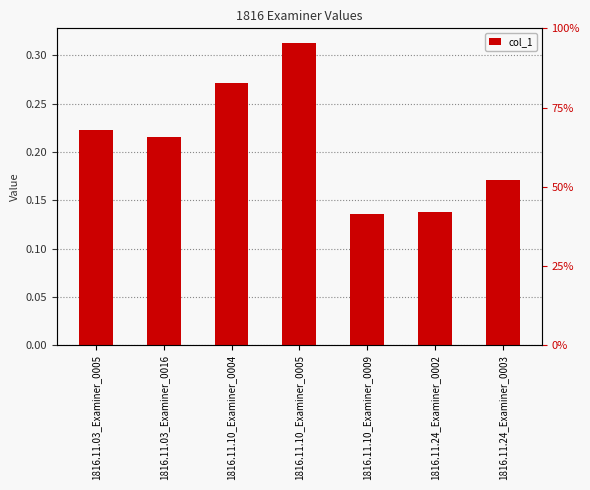

Reading left to right, list all the values displayed in this chart.

1816.11.03_Examiner_0005=0.2	1816.11.03_Examiner_0016=0.2	1816.11.10_Examiner_0004=0.3	1816.11.10_Examiner_0005=0.3	1816.11.10_Examiner_0009=0.1	1816.11.24_Examiner_0002=0.1	1816.11.24_Examiner_0003=0.2